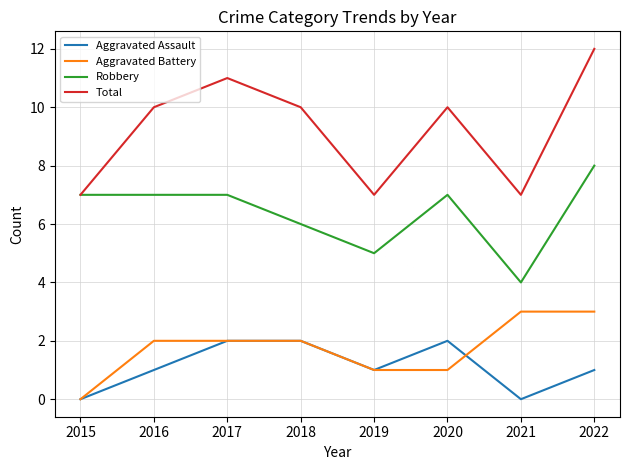

True or false: Aggravated Battery and Total cross at least once.

False